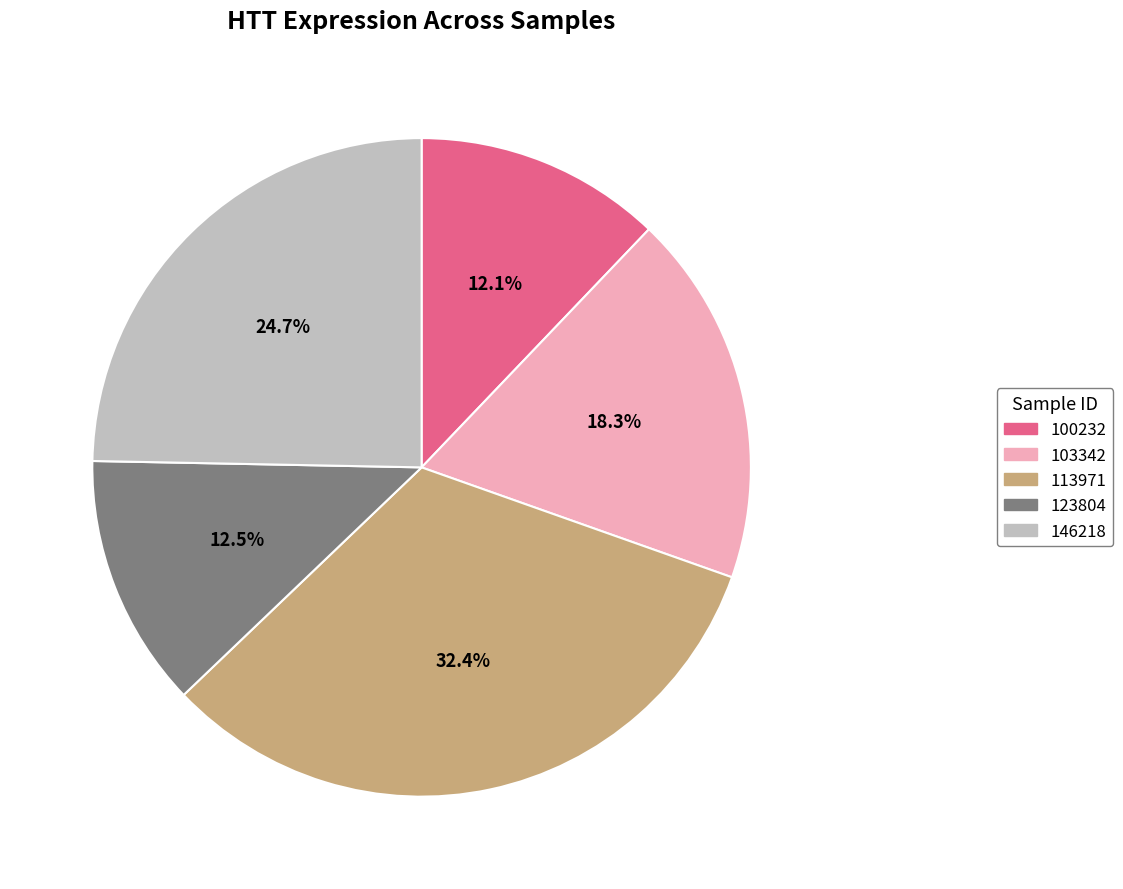

Which slice is the largest?

113971